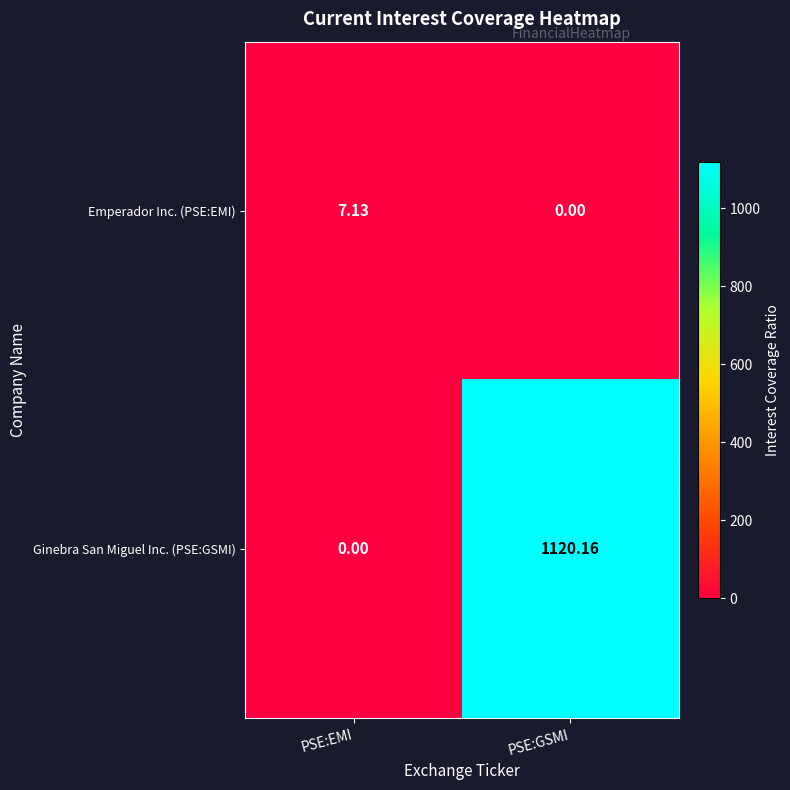

List the labels in order of Emperador Inc. (PSE:EMI) value, smallest first.

PSE:GSMI, PSE:EMI